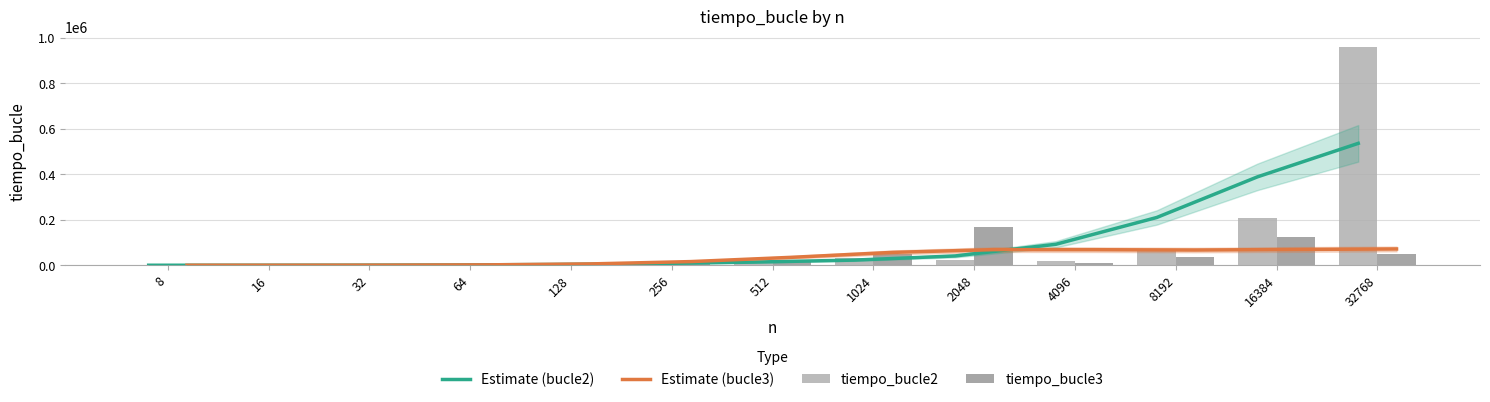

What is the value of the Estimate (bucle2) bar at the 7th from the left?

13878